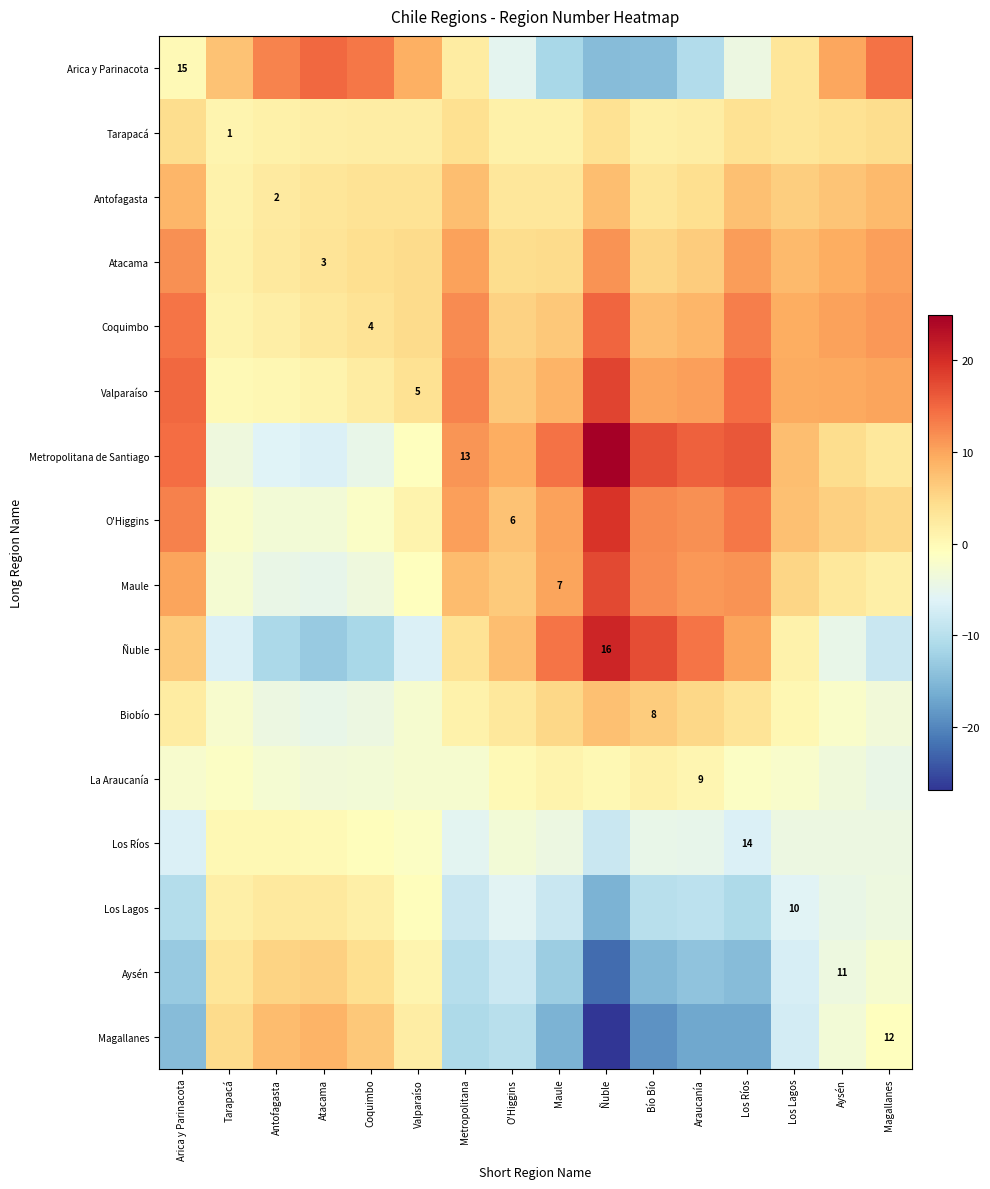

Is it true that Maule equals 12.1 at Bío Bío?

True